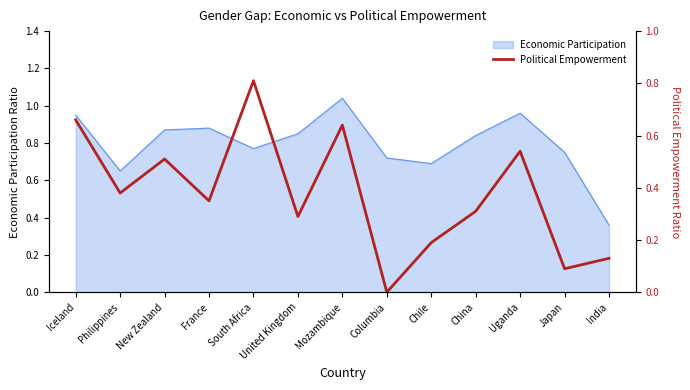

Where is the data nearest to the value 0?

Columbia